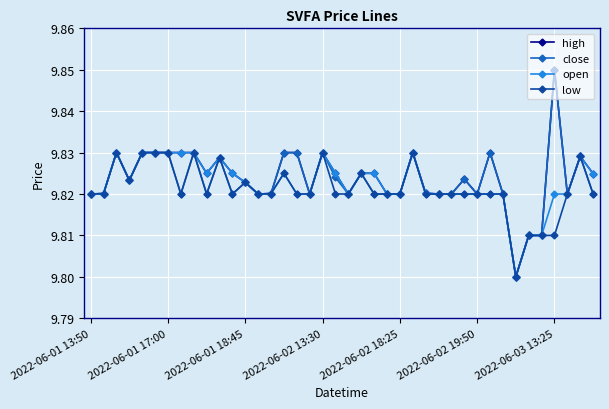

At how many categories does at least one series exceed 9?

40